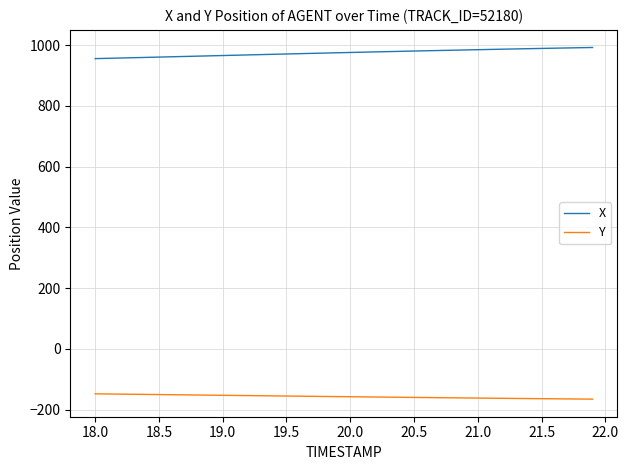

Which series has the largest total across all categories?

X